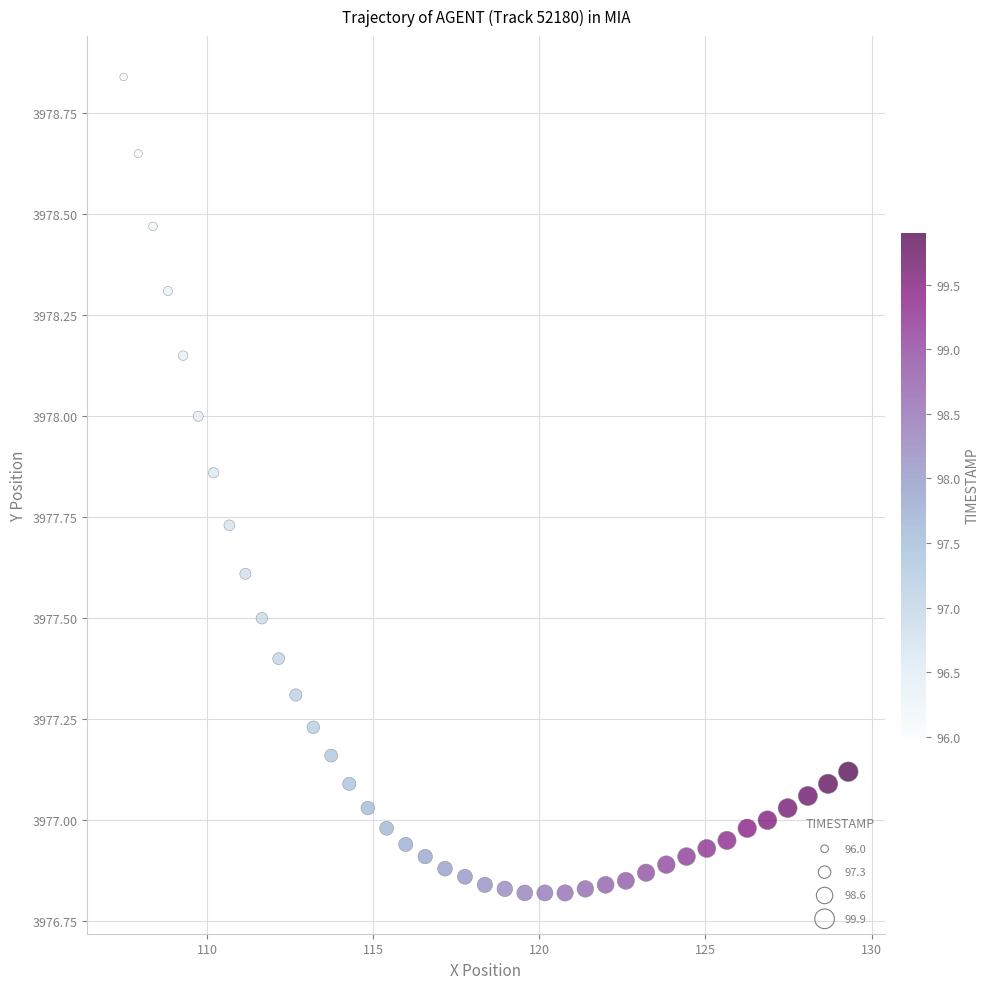

What is the range of X values (max minus min)?

21.8